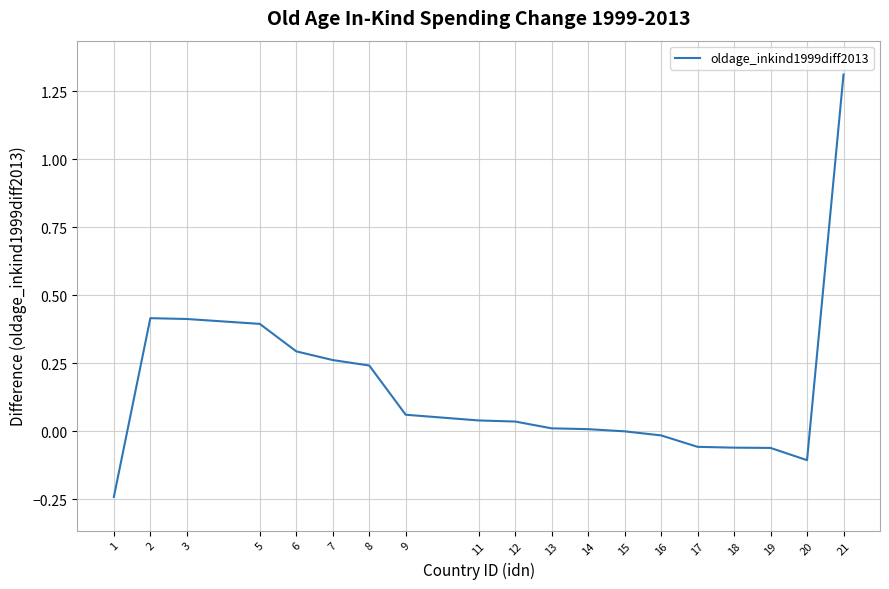

Is it true that the value at 17 is -0.0?

False